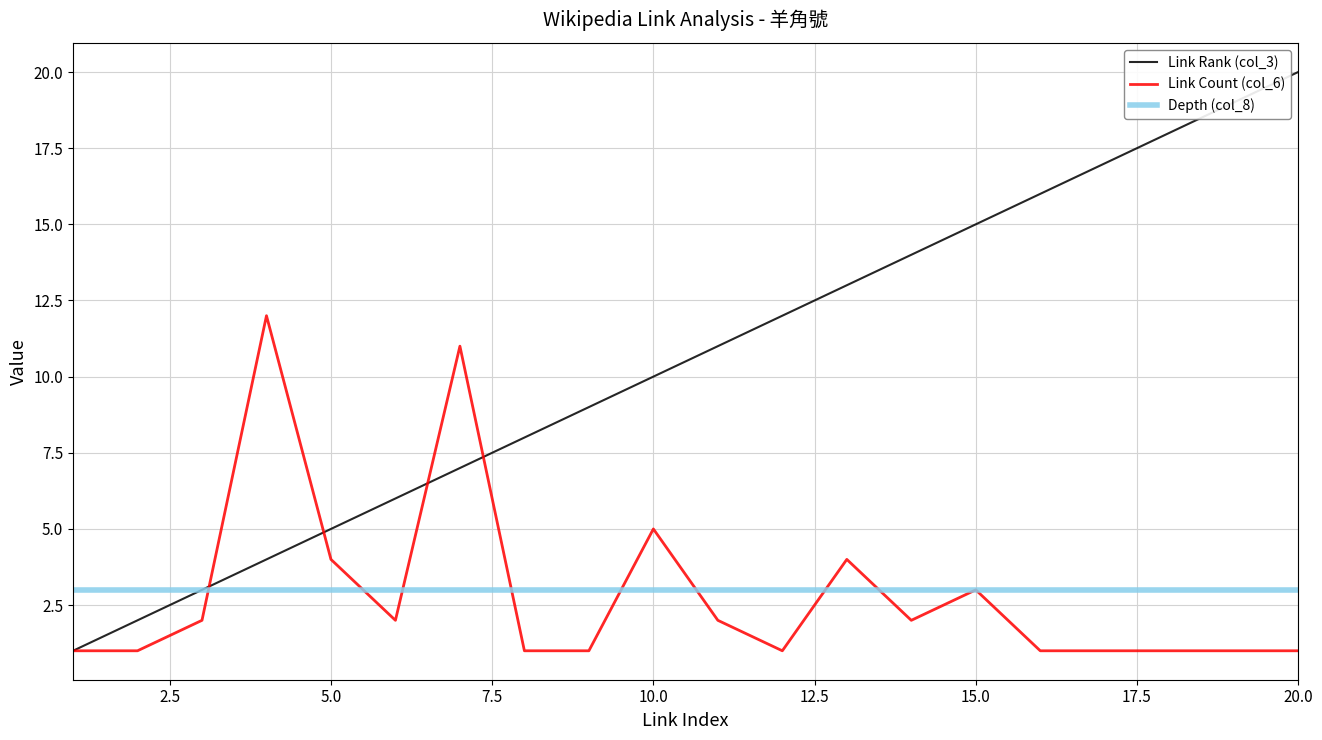

What is the maximum value shown in the chart?

20